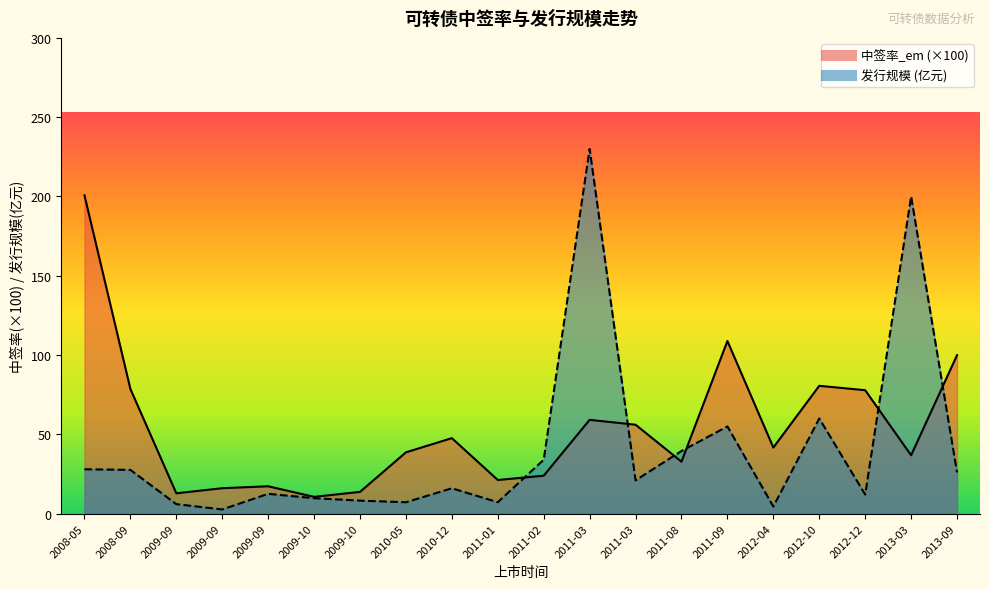

The value of 发行规模 at 2011-03 is 8.7. True or false?

False